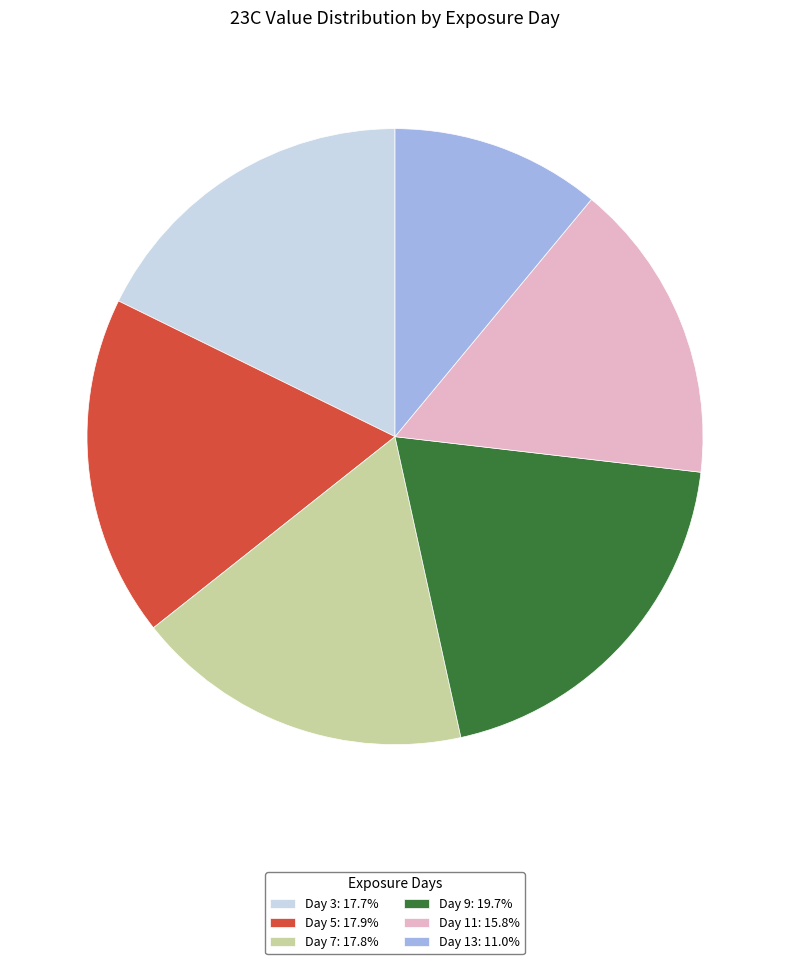

How many segments does this pie chart have?

6